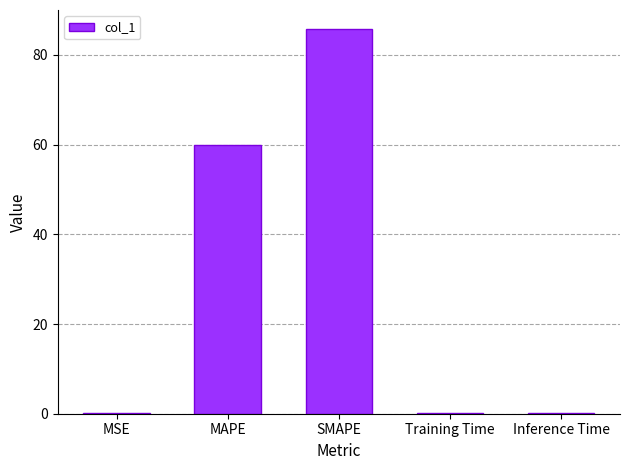

What is the change in value from MAPE to SMAPE?

+25.7